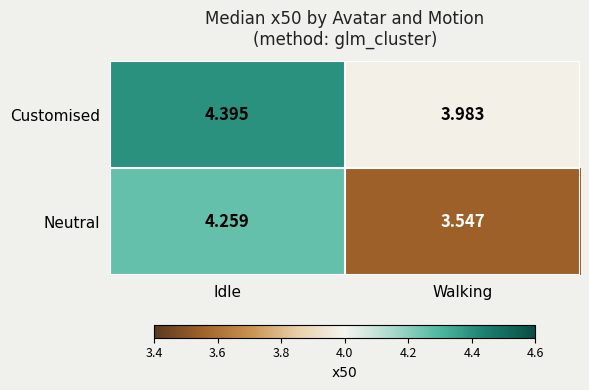

Count the number of data series in this chart.

2